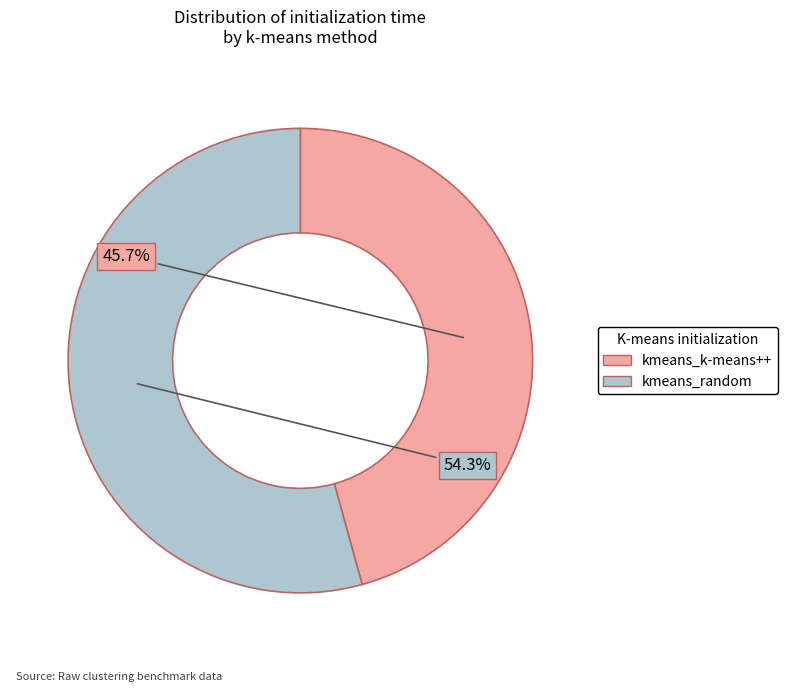

Count the number of slices in the pie.

2